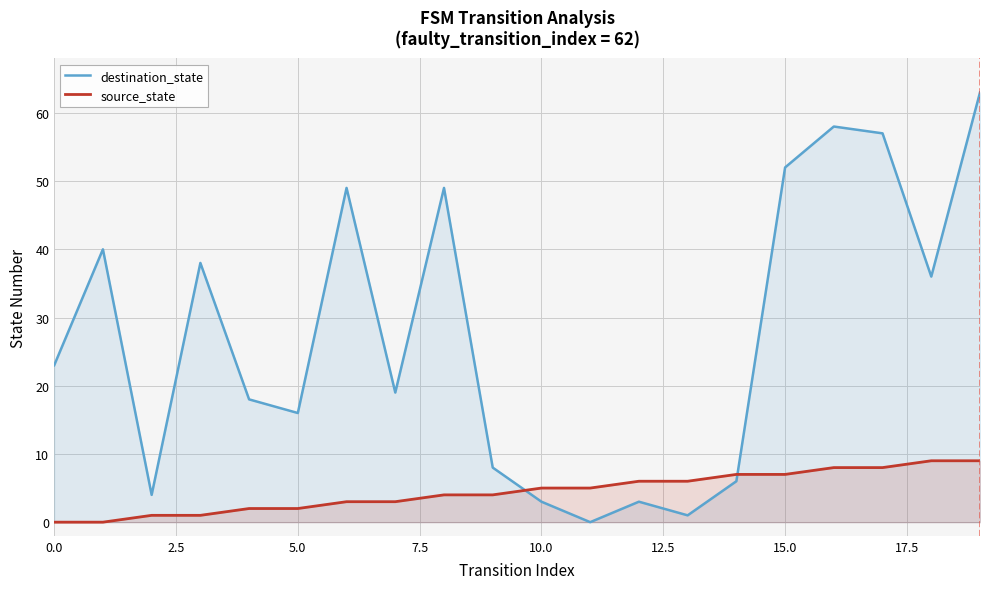

Which series has the largest range (max minus min)?

destination_state